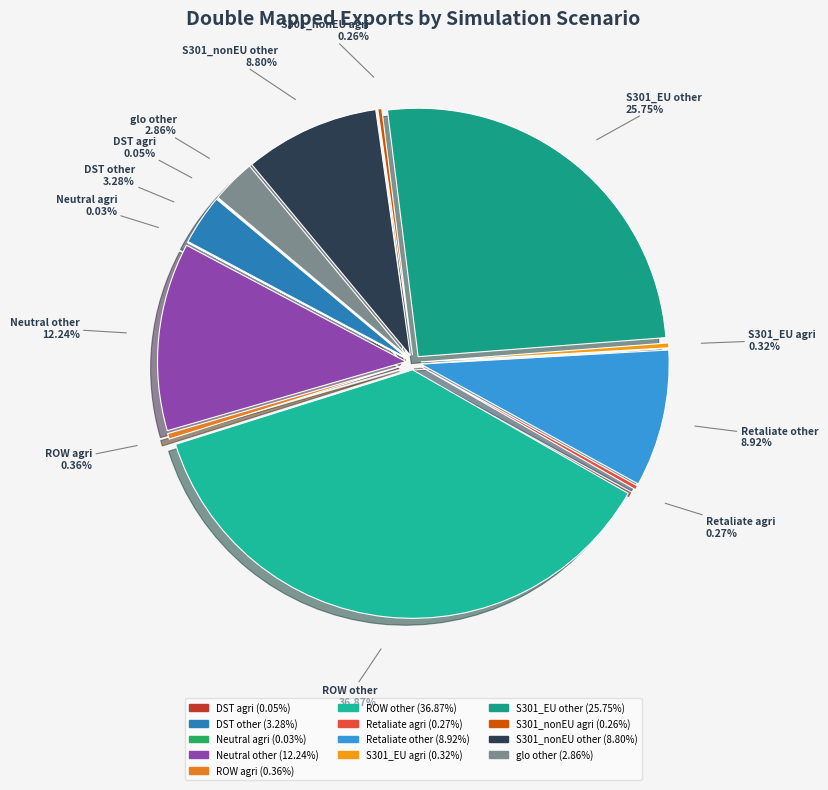

To the nearest percent, what is the combined percentage of glo other and ROW agri?

3%